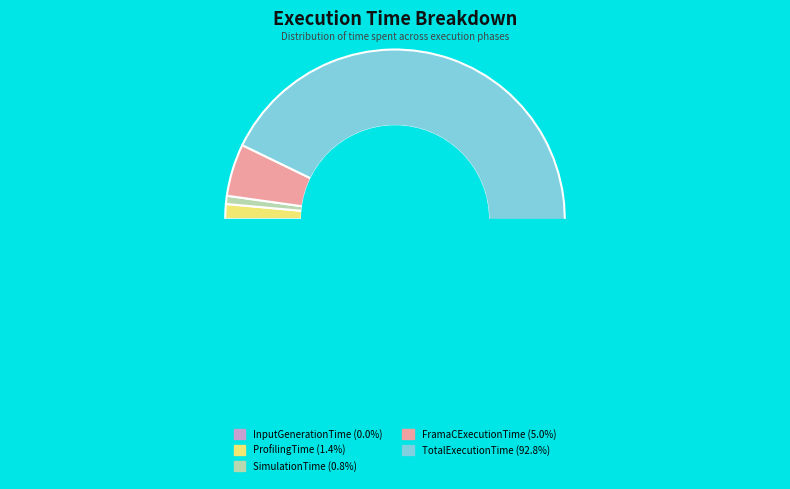

To the nearest percent, what is the difference between the SimulationTime and FramaCExecutionTime slice percentages?

4%